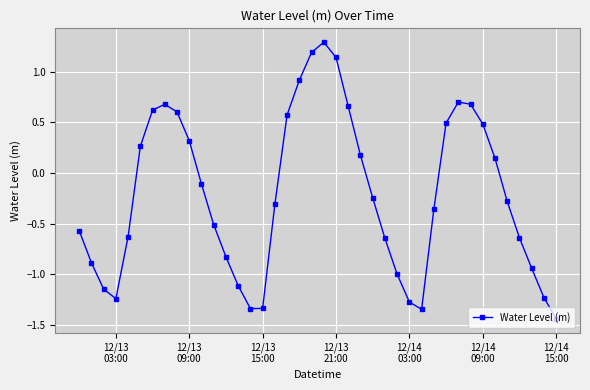

What is the difference between the maximum and second lowest values?

2.6